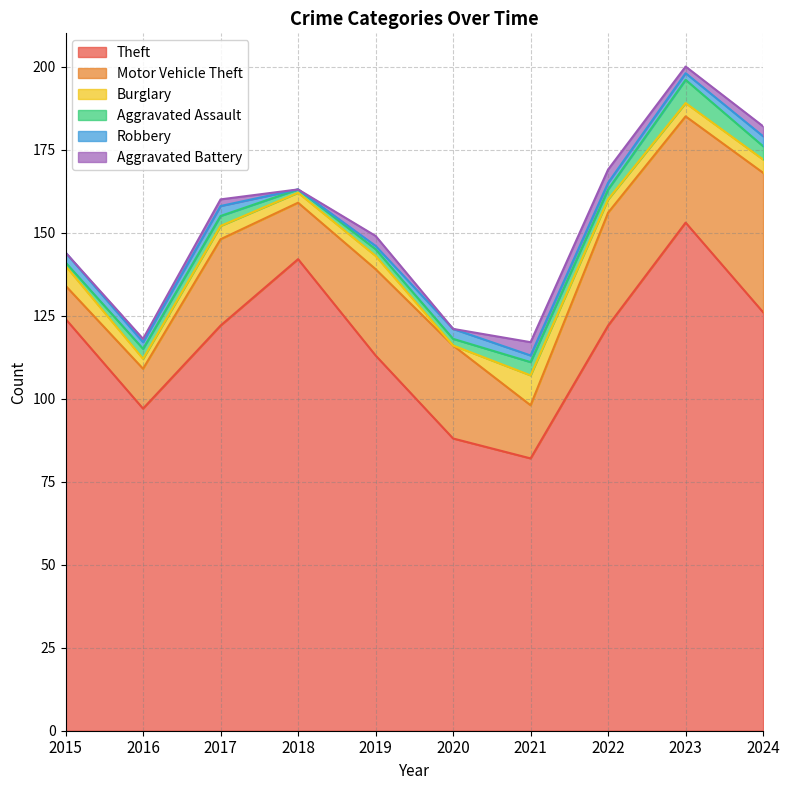

What is the difference between the maximum and second lowest values in the Motor Vehicle Theft series?

30